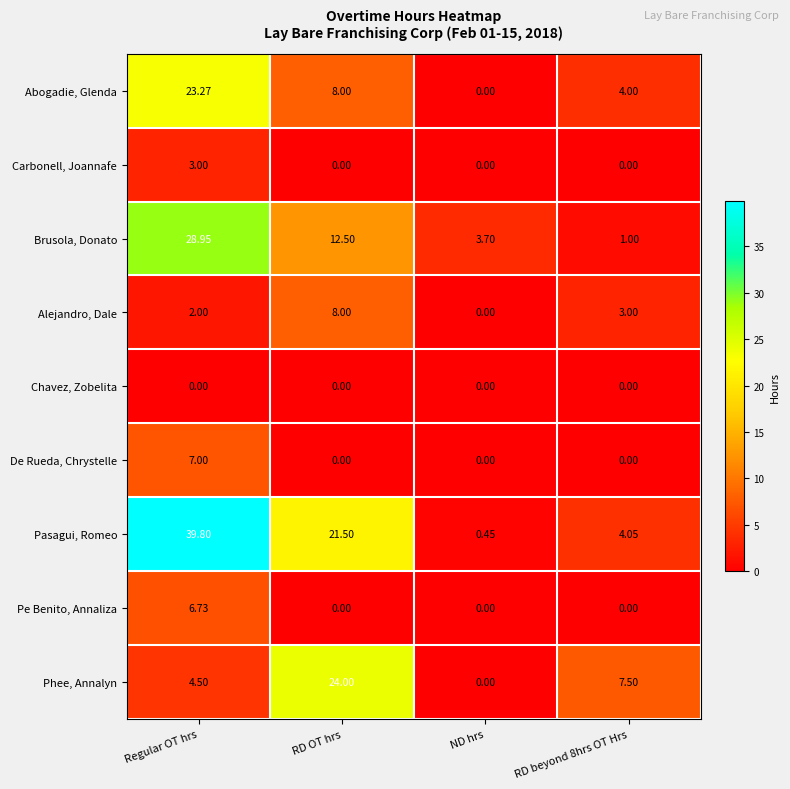

Which series has the widest spread of values?

Pasagui, Romeo